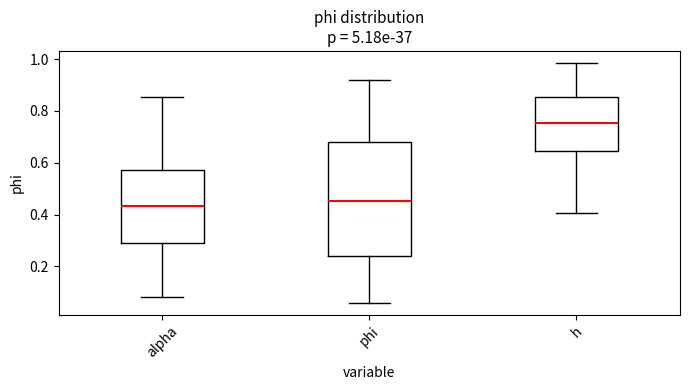

Reading left to right, read every box against the y-axis: the position of its median line, the range the box covers, and the ends of its whiskers. The values are not printed on the chart, so give them approximately, as read against the axis.

alpha: median 0.44, box 0.30 to 0.58, whiskers 0.08 to 0.86
phi: median 0.46, box 0.24 to 0.68, whiskers 0.06 to 0.92
h: median 0.76, box 0.64 to 0.86, whiskers 0.40 to 0.98